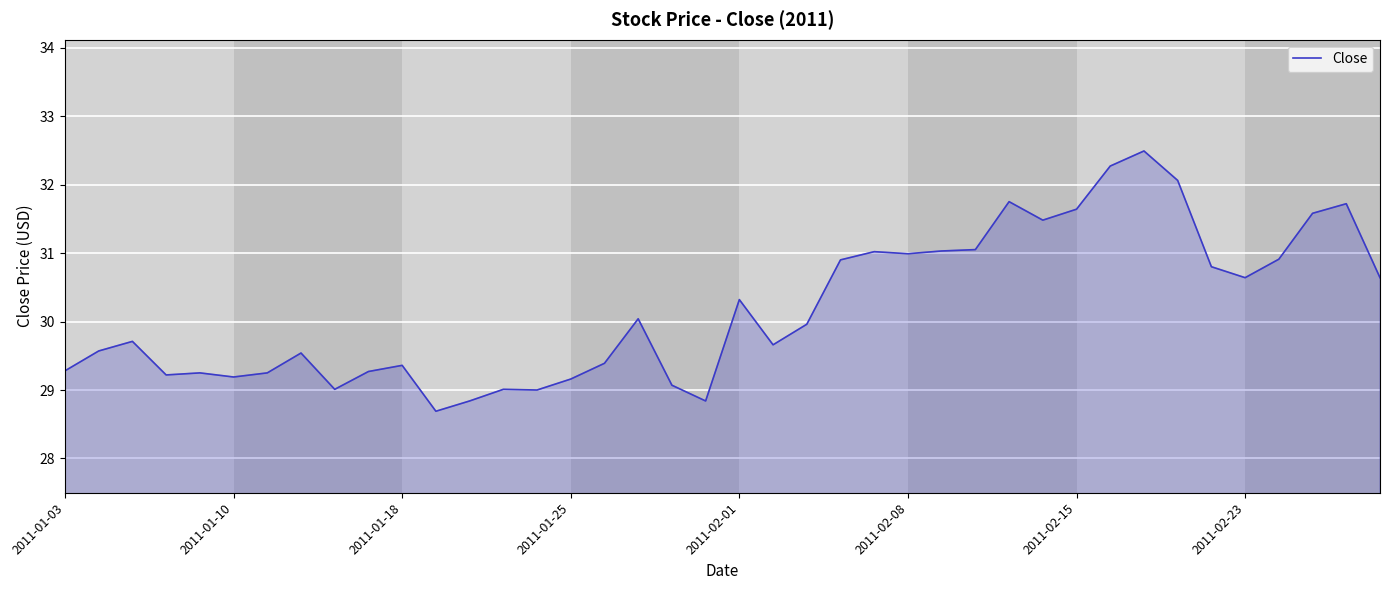

What is the minimum value shown in the chart?

28.7